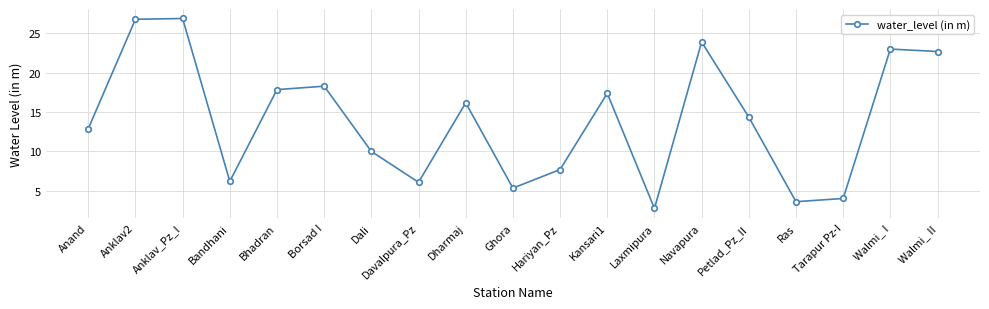

What is the average value?

14.0